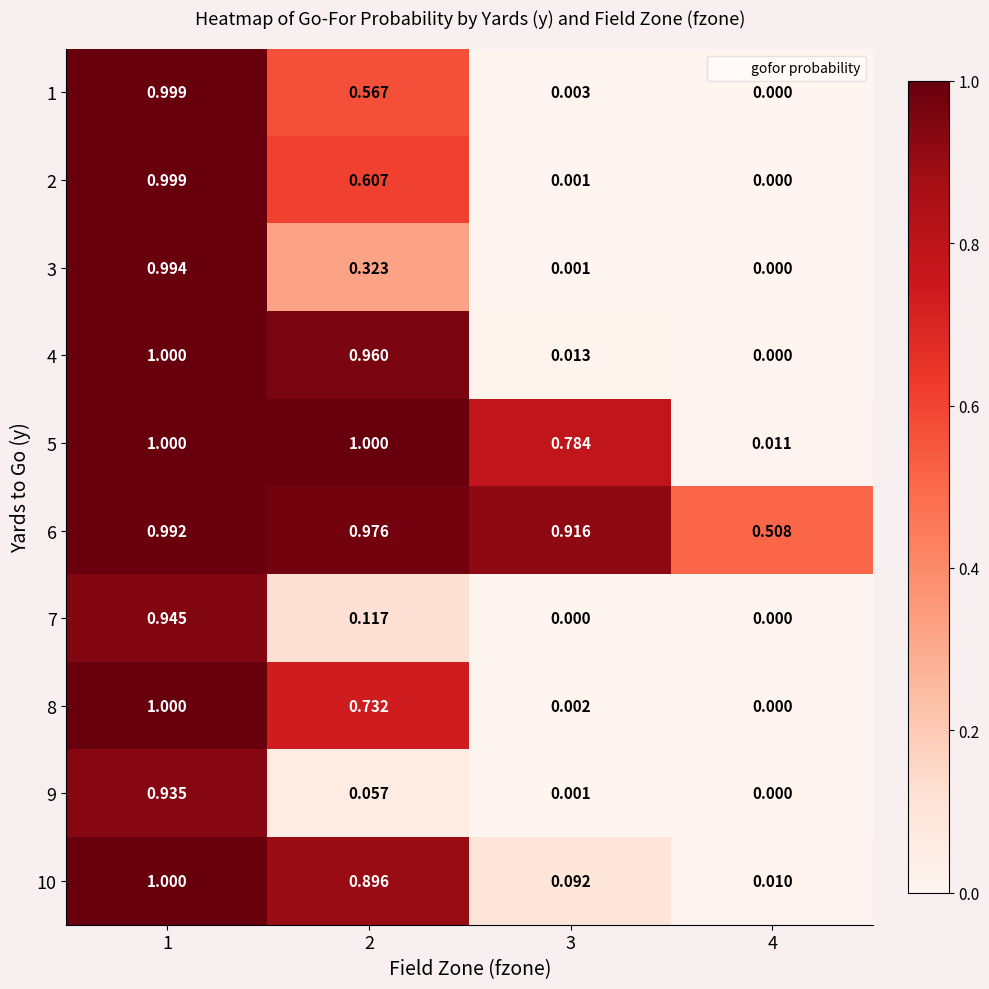

Is the value of 1 at 2 greater than the value of 2 at 2?

No